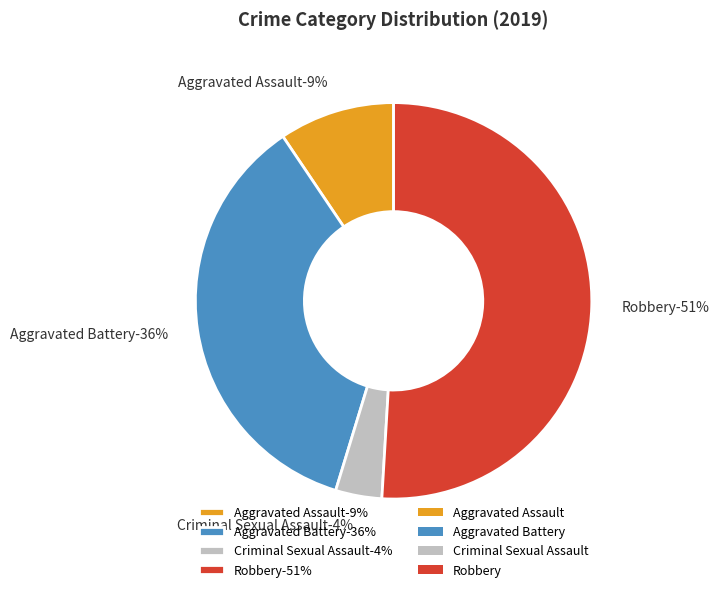

The Robbery slice represents 63% of the pie. True or false?

False